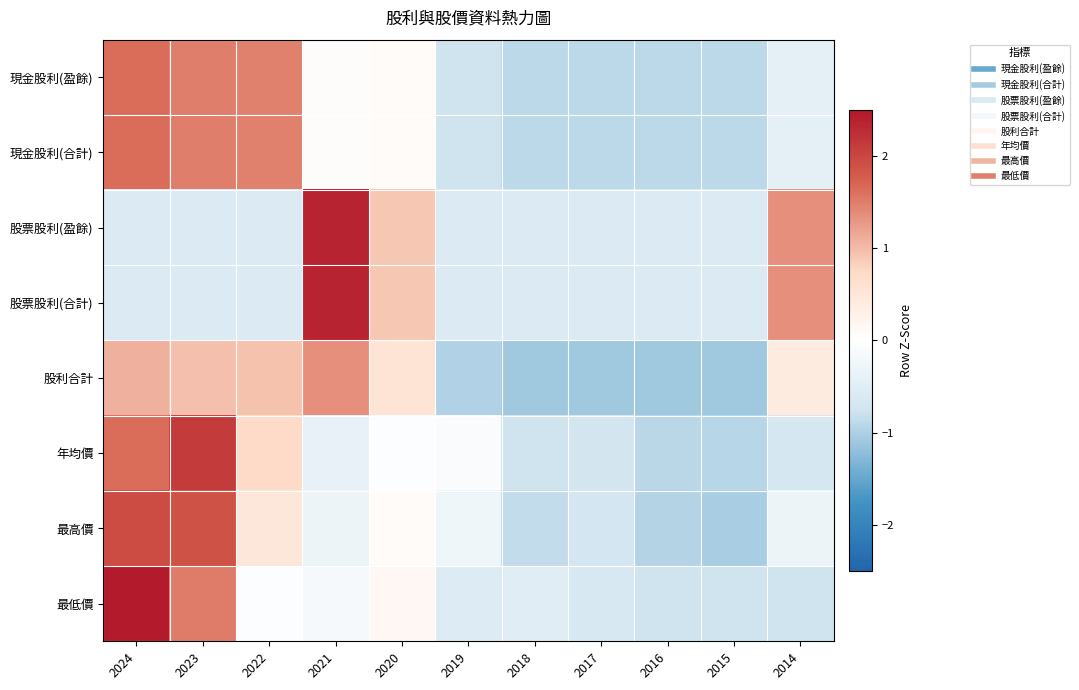

Which series changed the most between 2021 and 2018?

股票股利(盈餘)